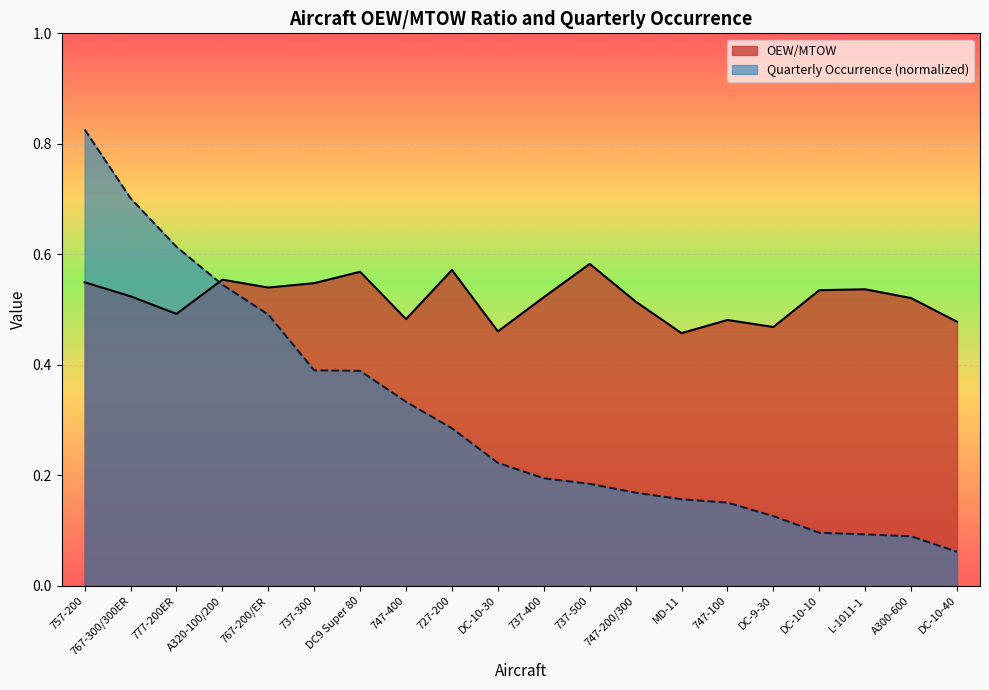

How many series are shown in this chart?

2